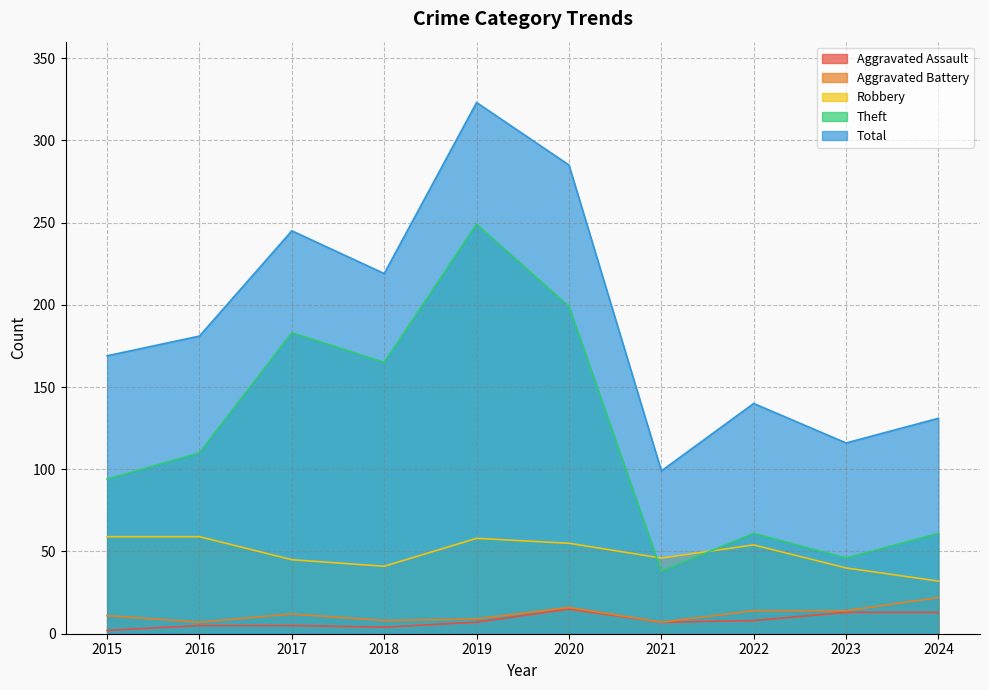

Which series has the largest range (max minus min)?

Total